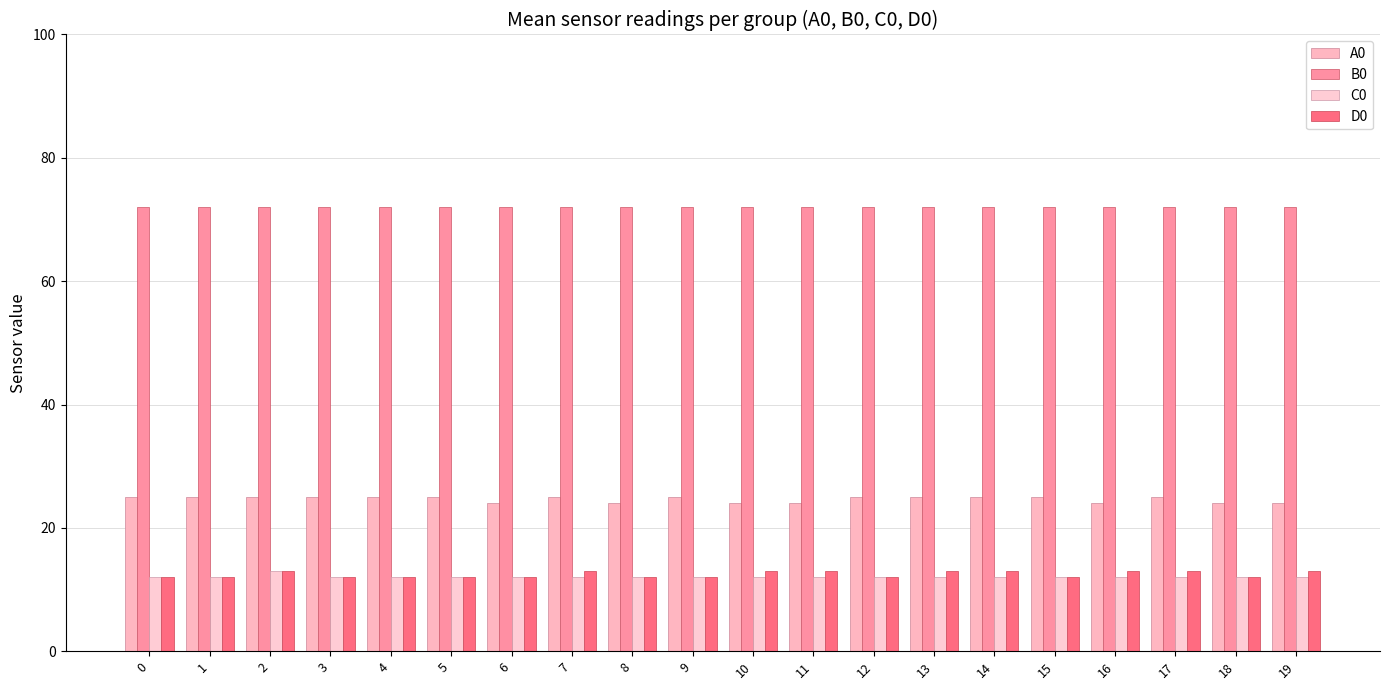

How many bars are there in each group?

4